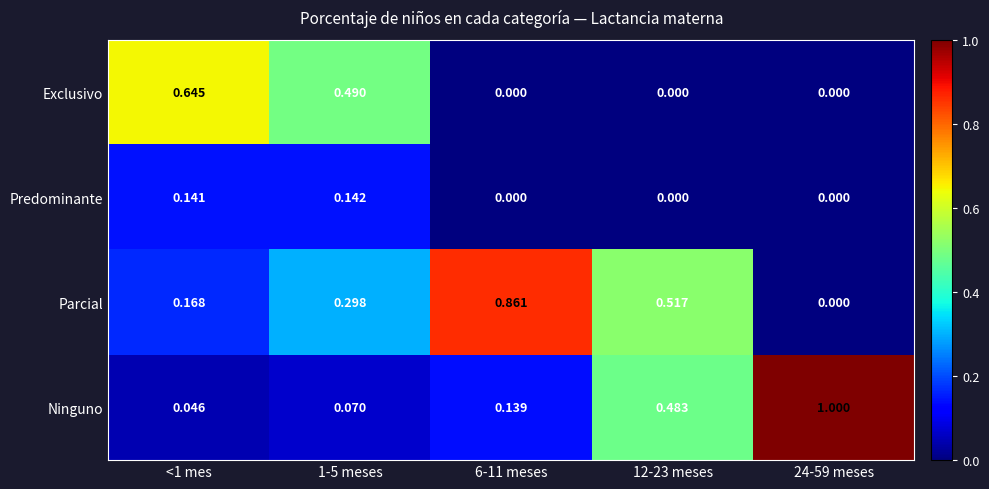

Which label corresponds to the largest value in the chart?

24-59 meses